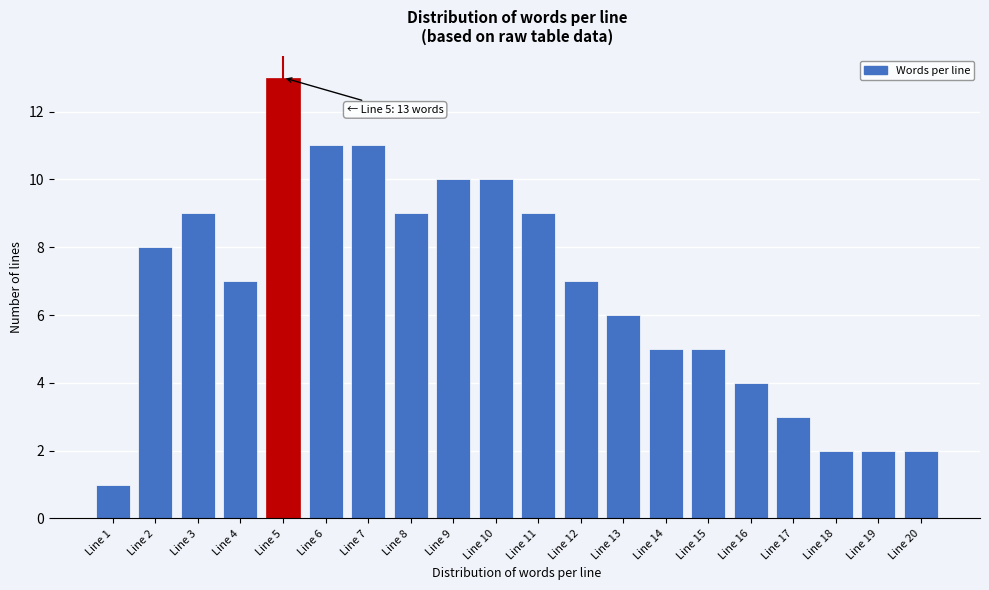

Reading right to left, transcribe all the data shown in this chart.

Line 20=2	Line 19=2	Line 18=2	Line 17=3	Line 16=4	Line 15=5	Line 14=5	Line 13=6	Line 12=7	Line 11=9	Line 10=10	Line 9=10	Line 8=9	Line 7=11	Line 6=11	Line 5=13	Line 4=7	Line 3=9	Line 2=8	Line 1=1